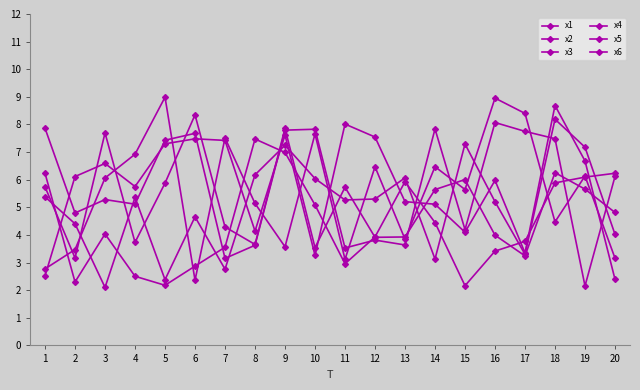

How many distinct data groups are displayed?

6